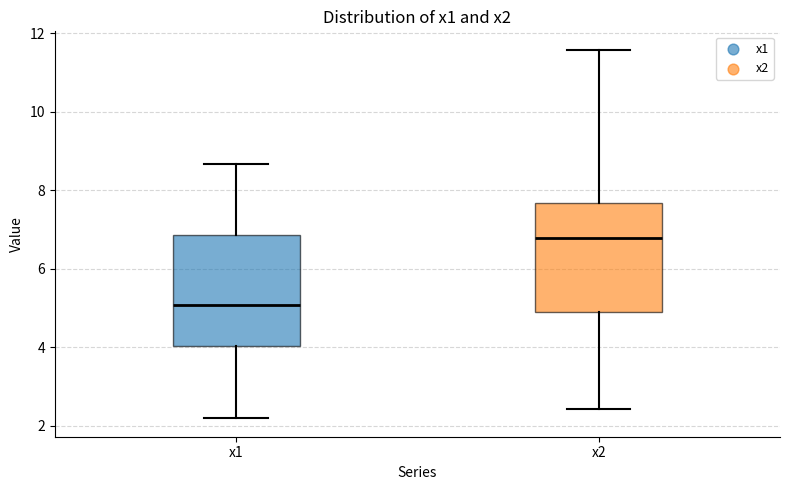

Where does the median line of the box for x2 sit on the y-axis? The values are not printed on the chart, so give them approximately, as read against the axis.

6.8